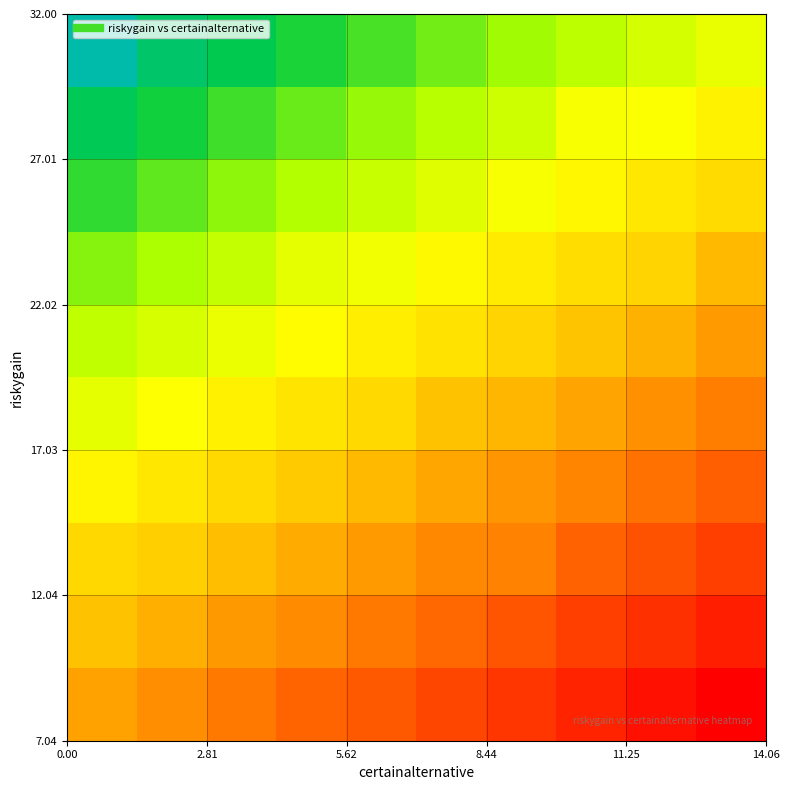

At how many categories does at least one series exceed 9?

10